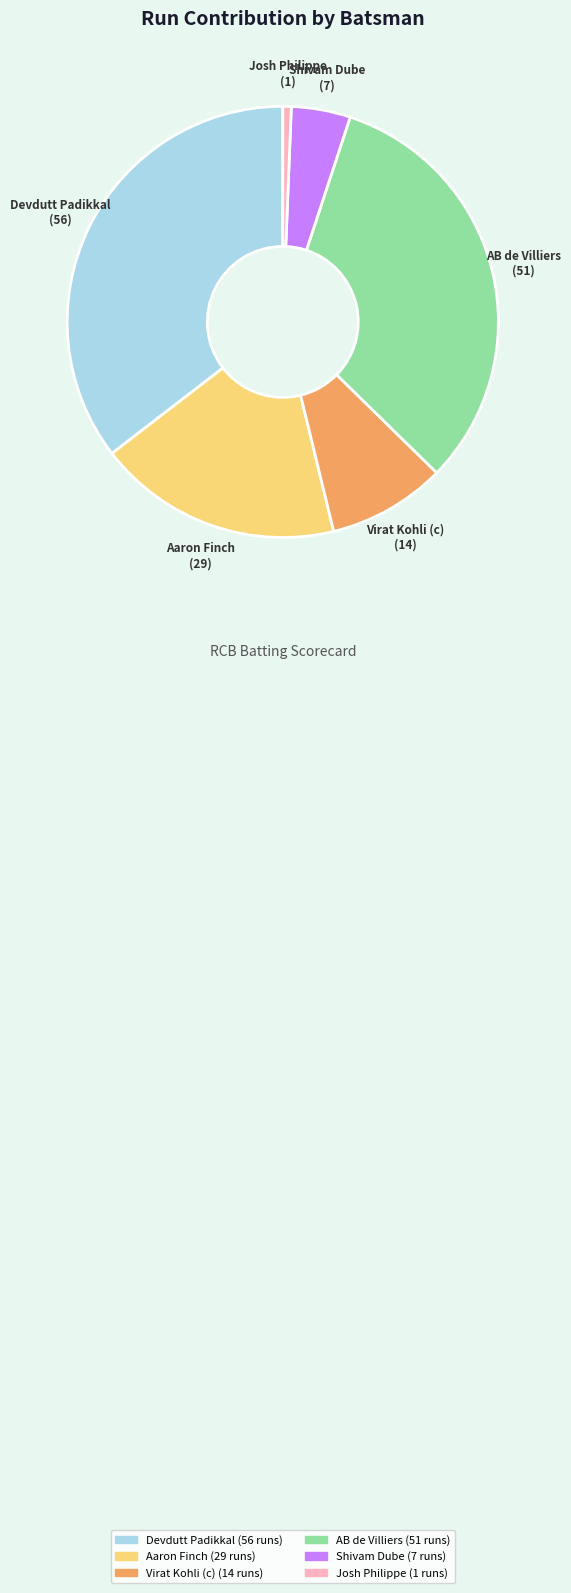

Do Virat Kohli (c) and Aaron Finch together represent more than half of the pie?

No